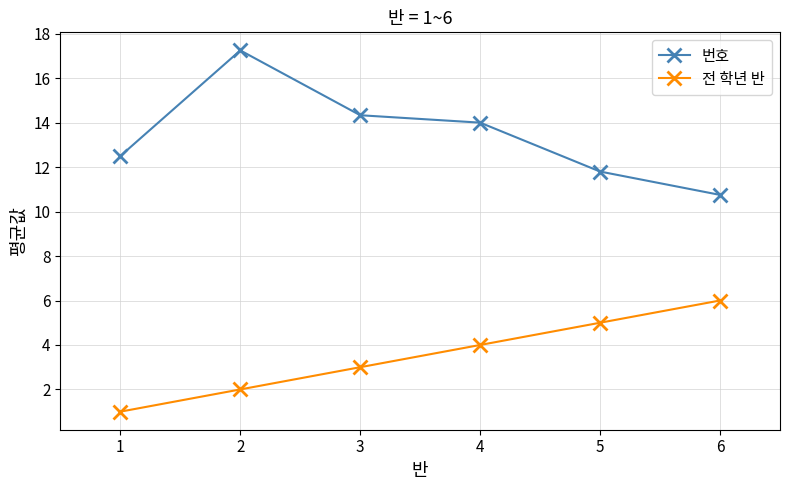

Which series has the largest range (max minus min)?

번호